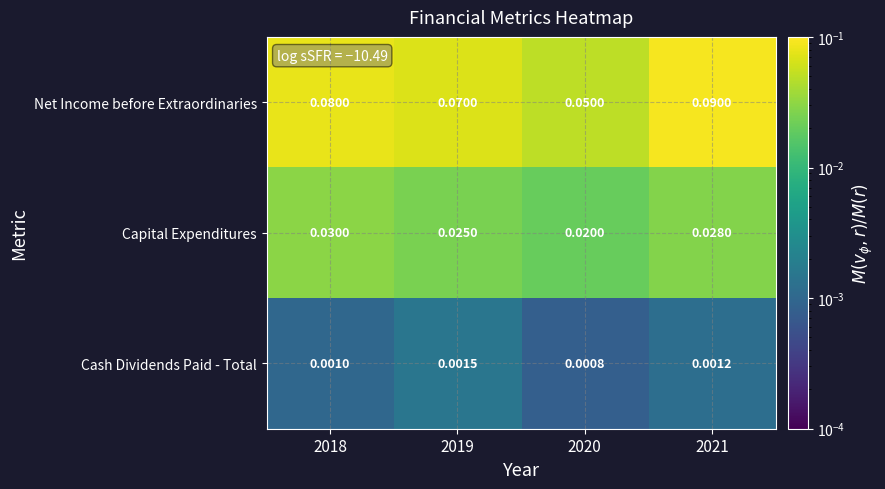

Which series changed the most between 2018 and 2019?

Net Income before Extraordinaries